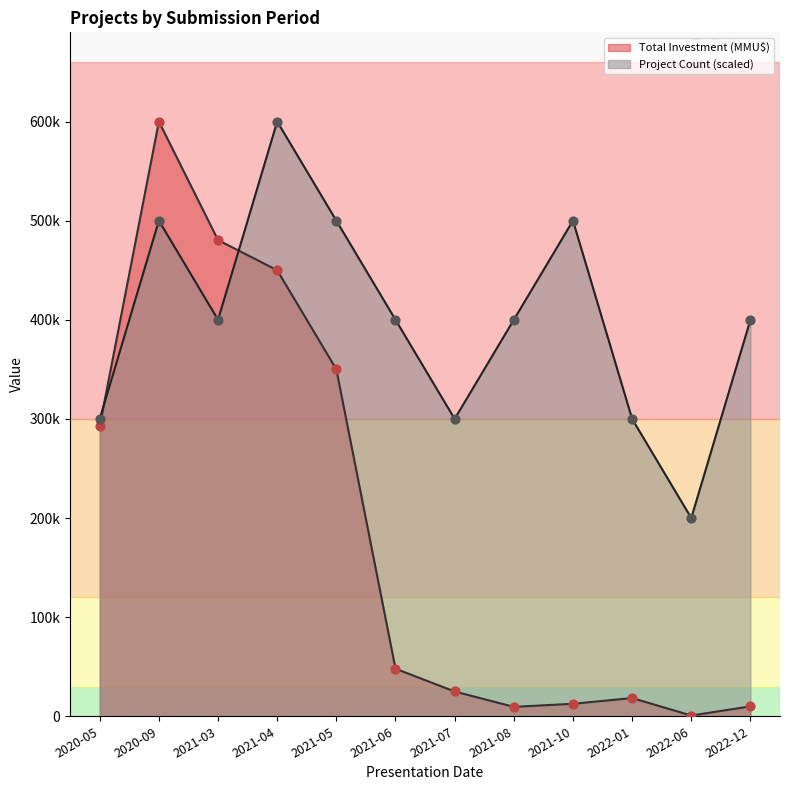

What are all the series names shown in the legend?

Total Investment (MMU$), Project Count (scaled)